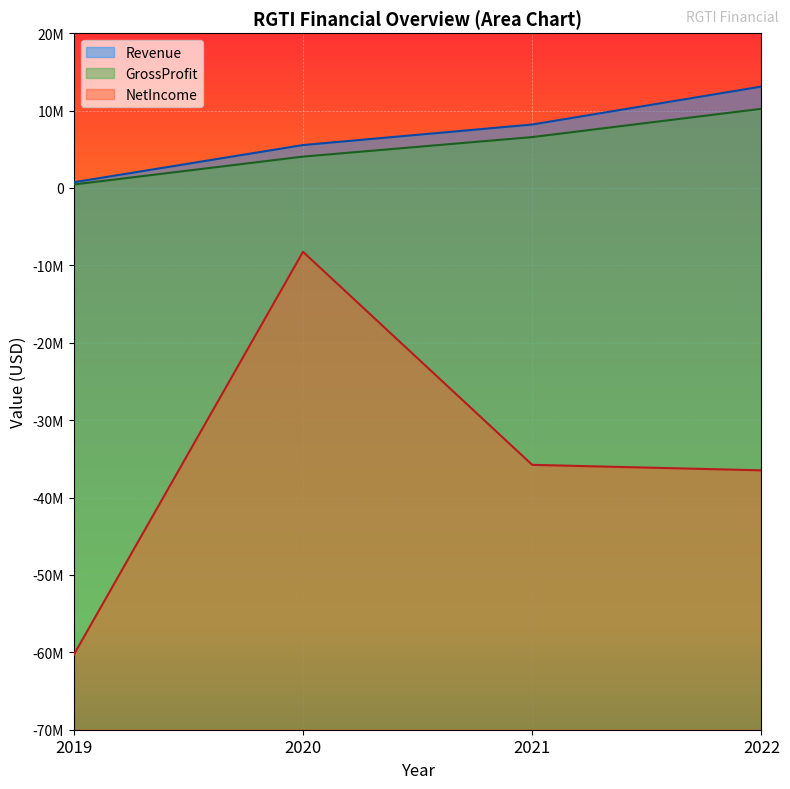

What are all the series names shown in the legend?

Revenue, GrossProfit, NetIncome